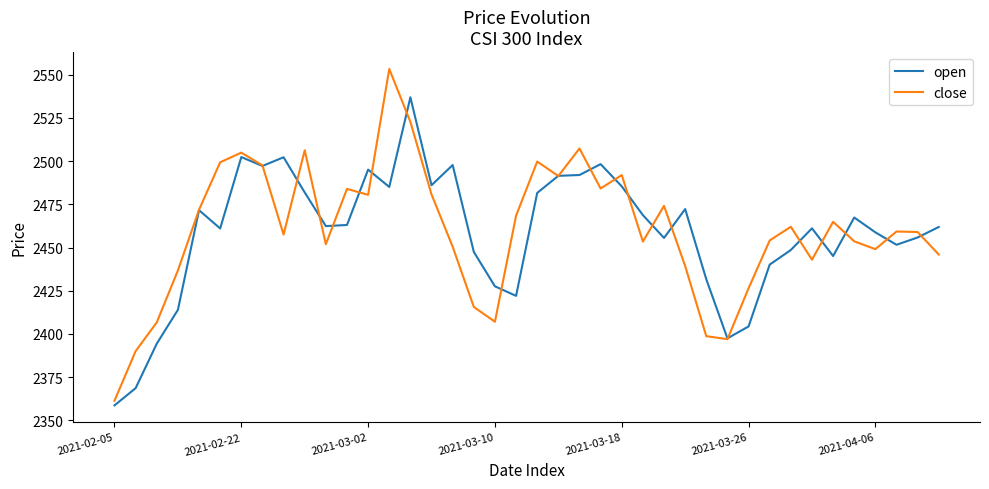

What is the difference between the second highest and minimum values in the close series?

161.4